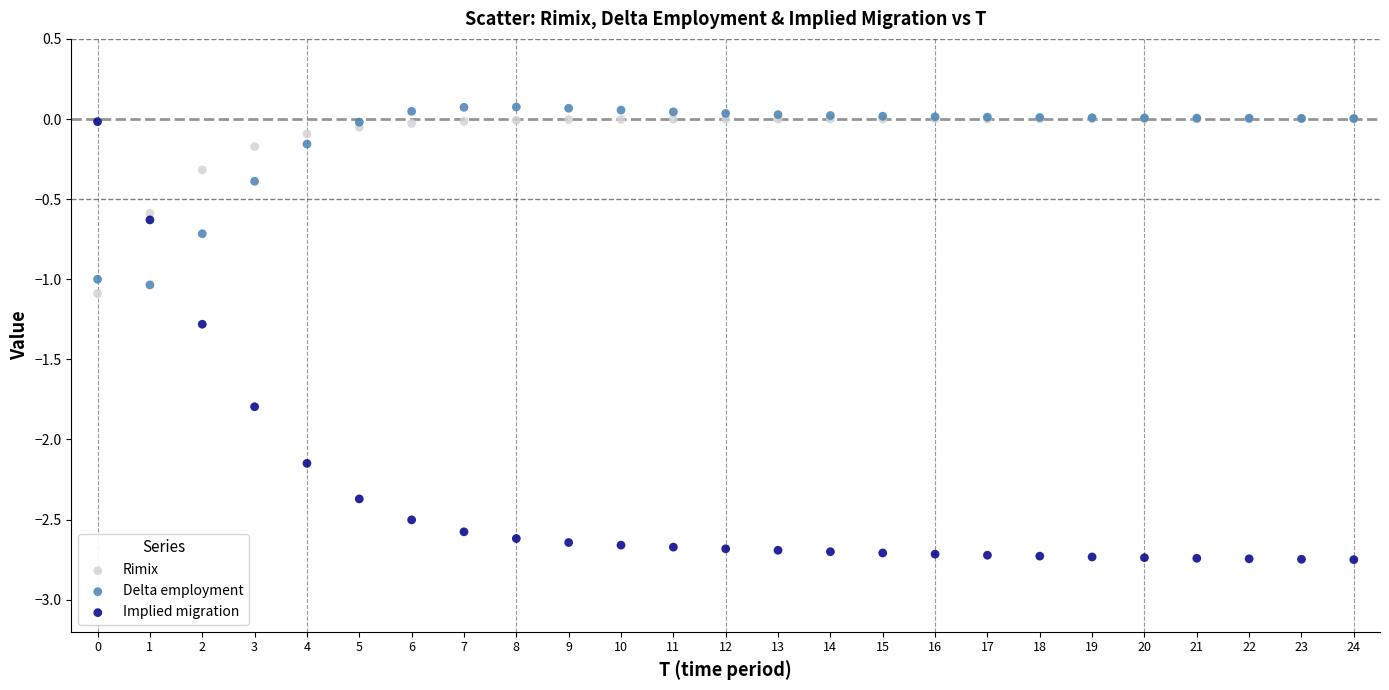

Which series contains the lowest Y value?

Implied migration